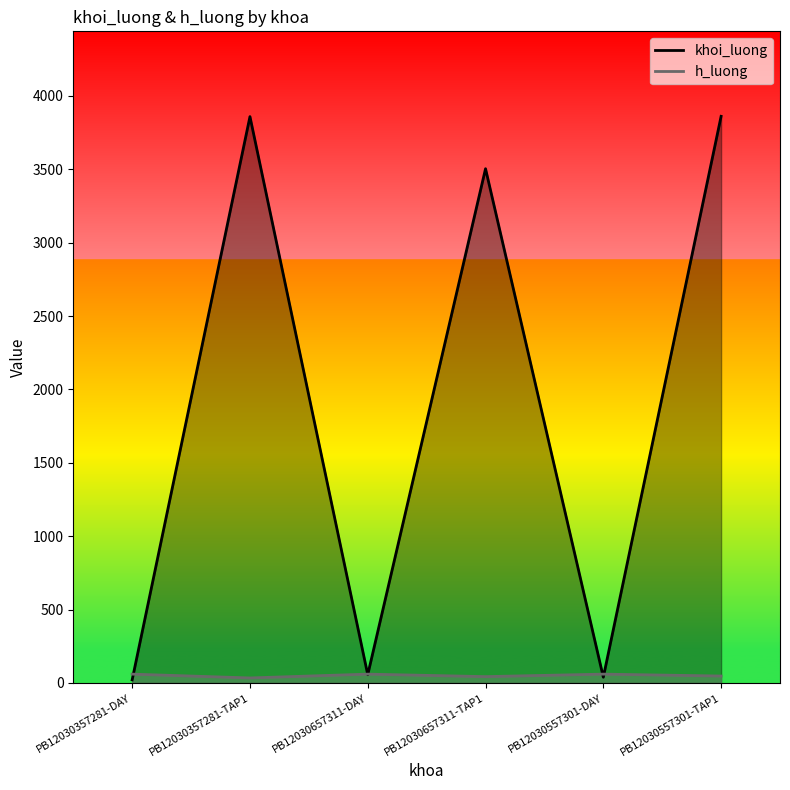

At which category is the sum across all series the highest?

PB12030557301-TAP1